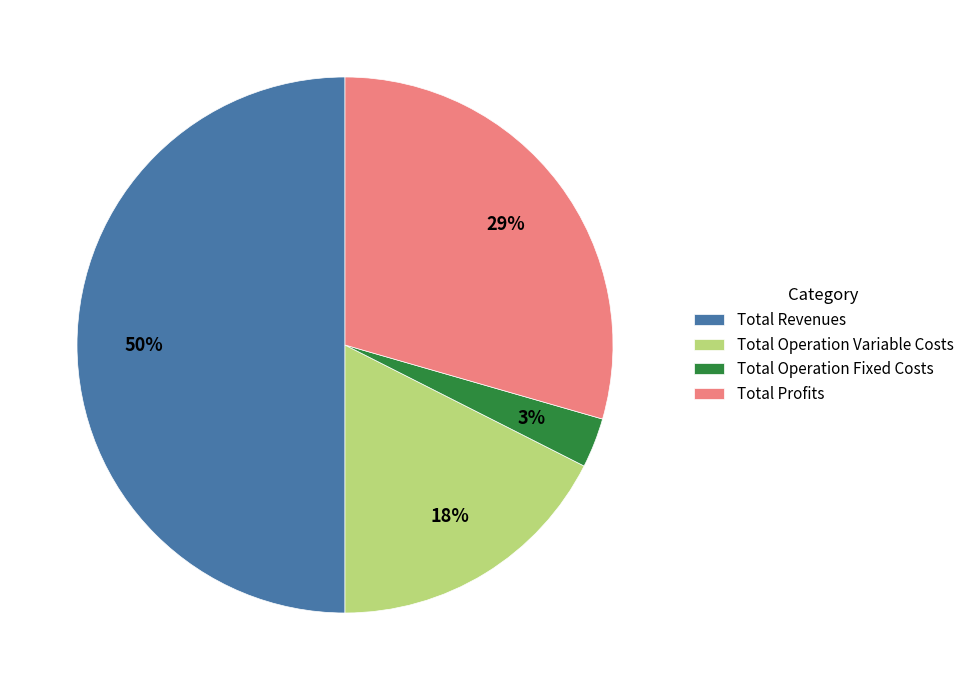

Approximately how many times larger is the value at Total Operation Fixed Costs compared to Total Profits?

0.1